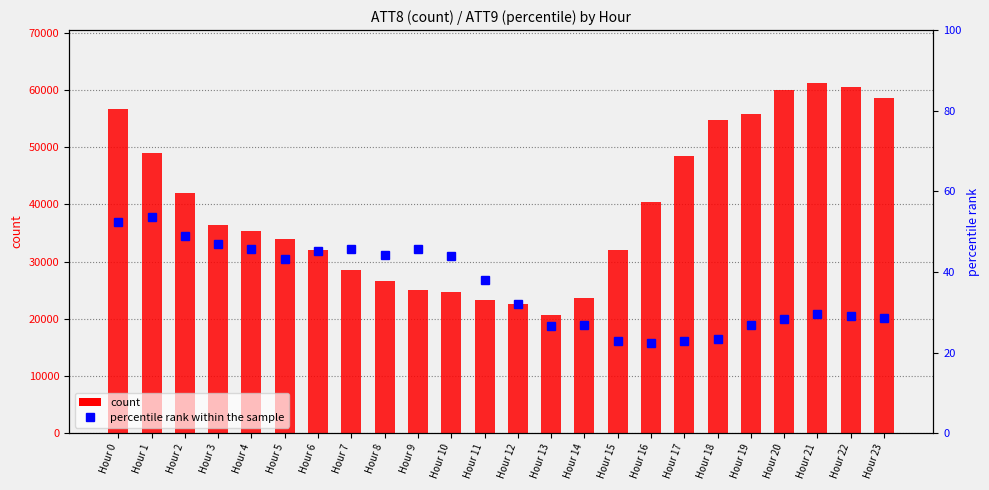

What value does the percentile rank within the sample series have at Hour 1?

53.5